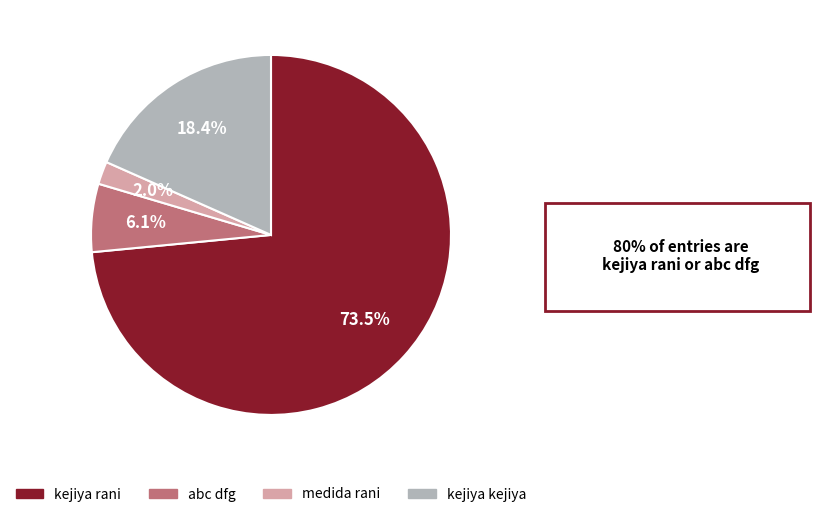

Is it true that kejiya kejiya is 18% of the pie?

True